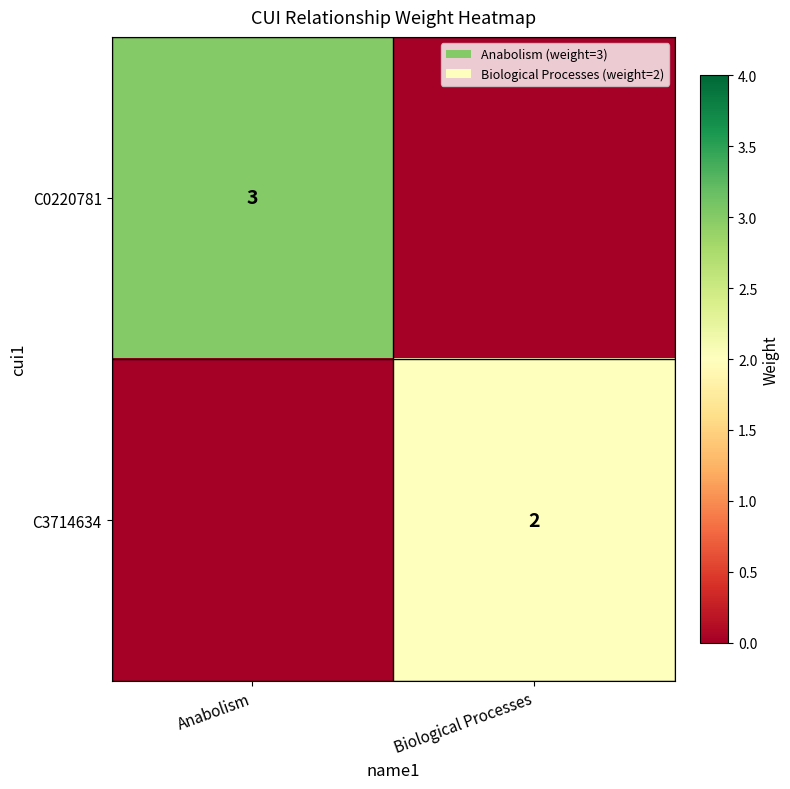

The value of C0220781 at Anabolism is 1. True or false?

False